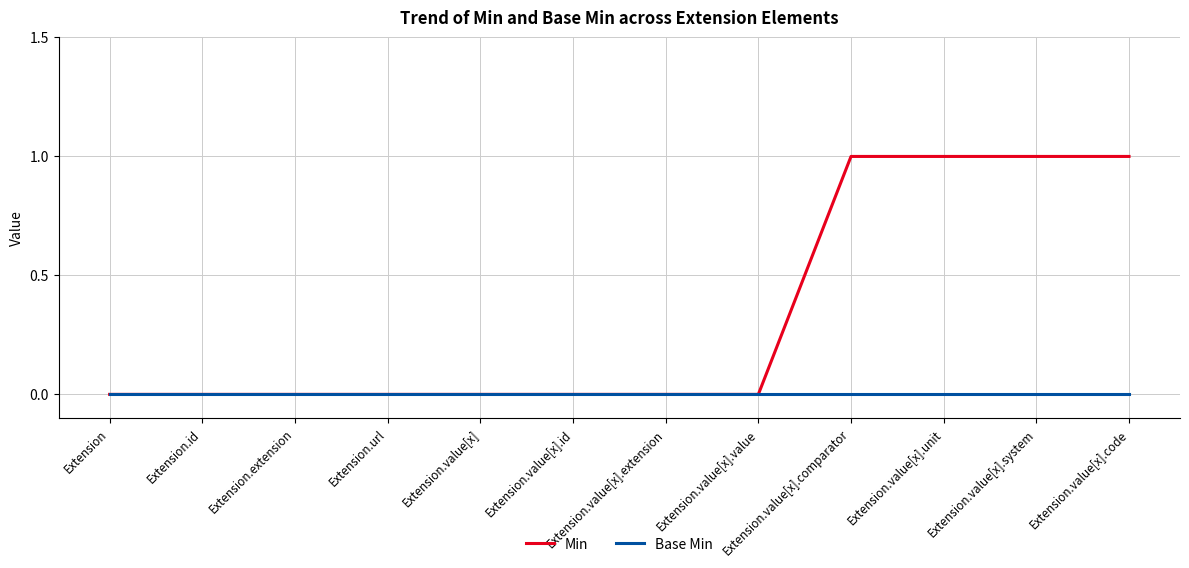

Which series has the largest range (max minus min)?

Min